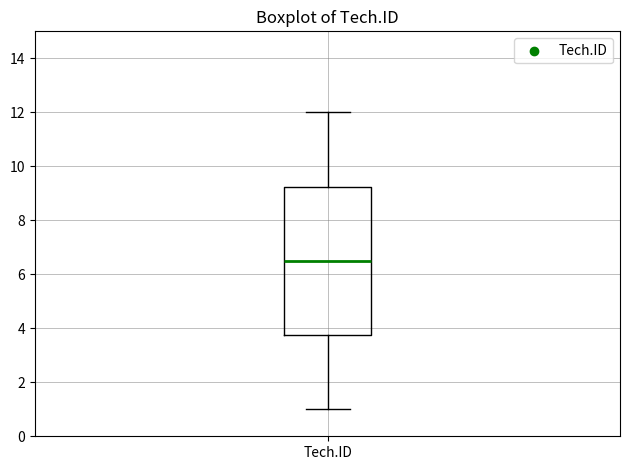

Transcribe this box plot: give where the median line is, the range the box spans, and where the two whiskers end, as read against the y-axis. The values are not printed on the chart, so give them approximately, as read against the axis.

median 6.6, box 3.8 to 9.2, whiskers 1.0 to 12.0